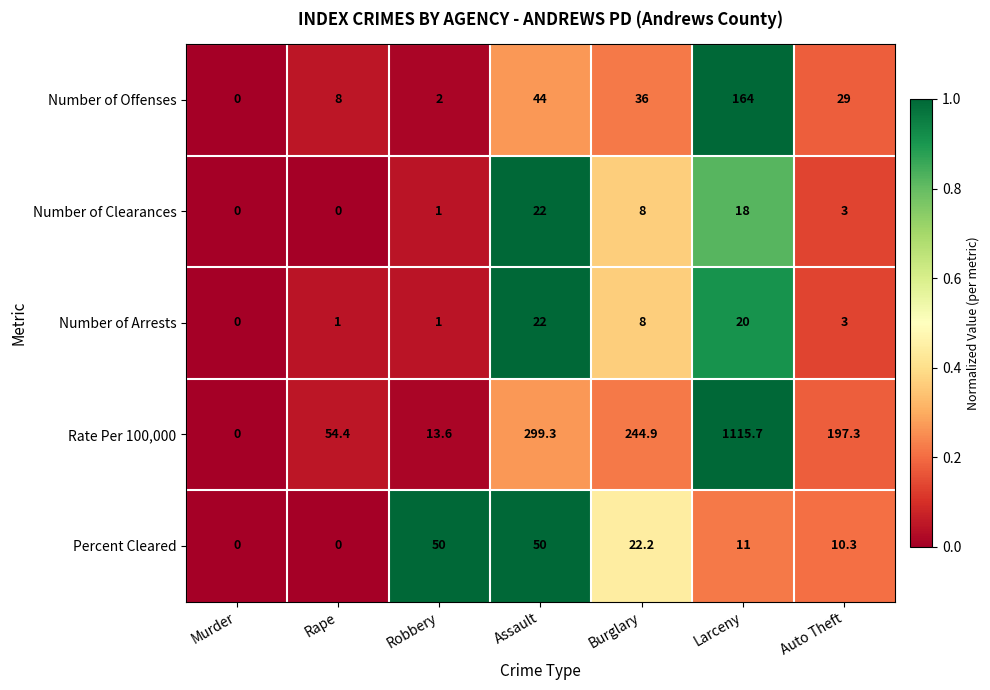

At which category is the sum across all series the highest?

Larceny